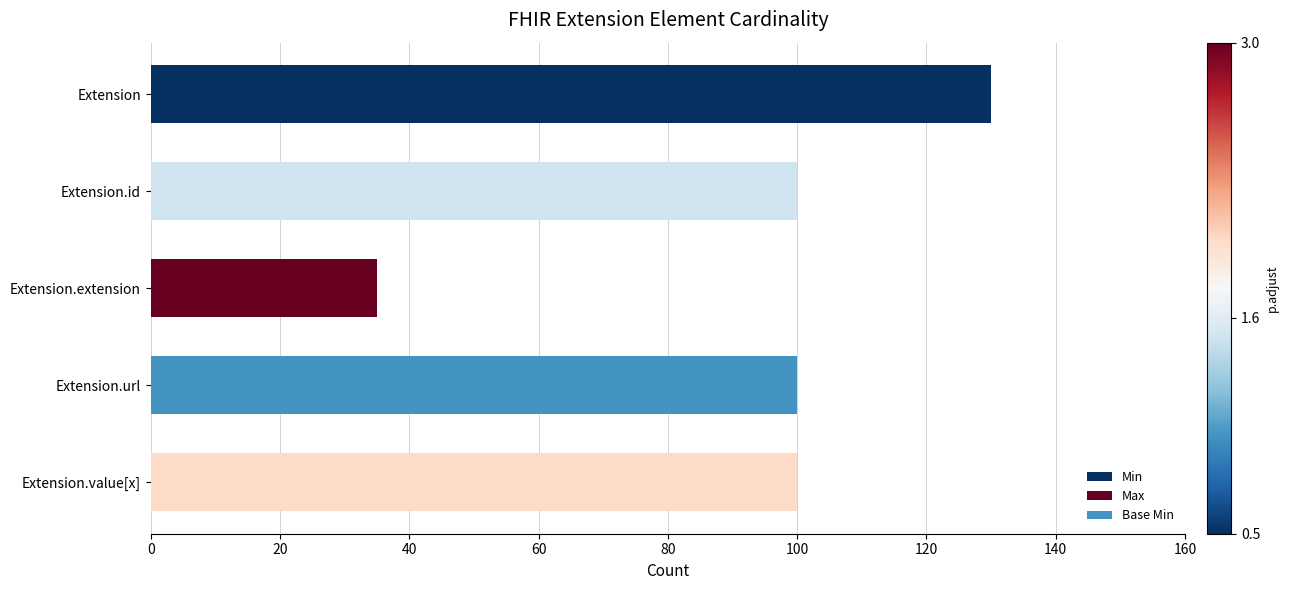

Between Extension and Extension.value[x], which is larger?

Extension